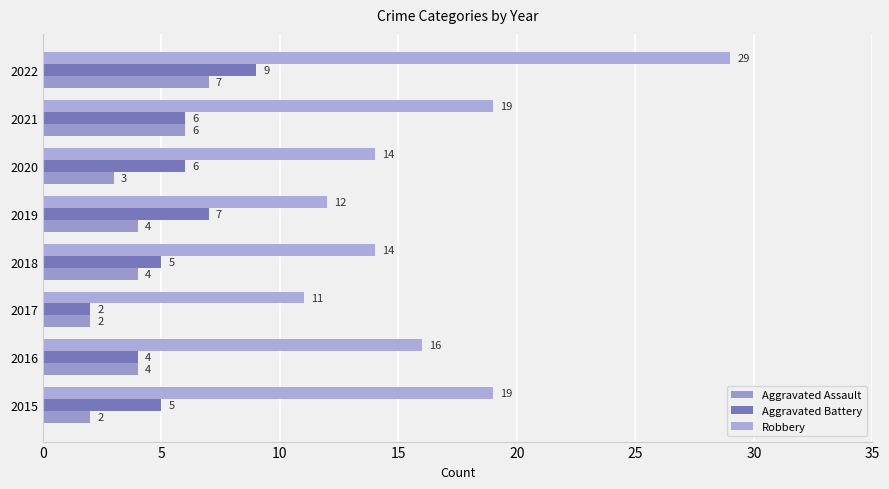

At which category is the sum across all series the highest?

2022